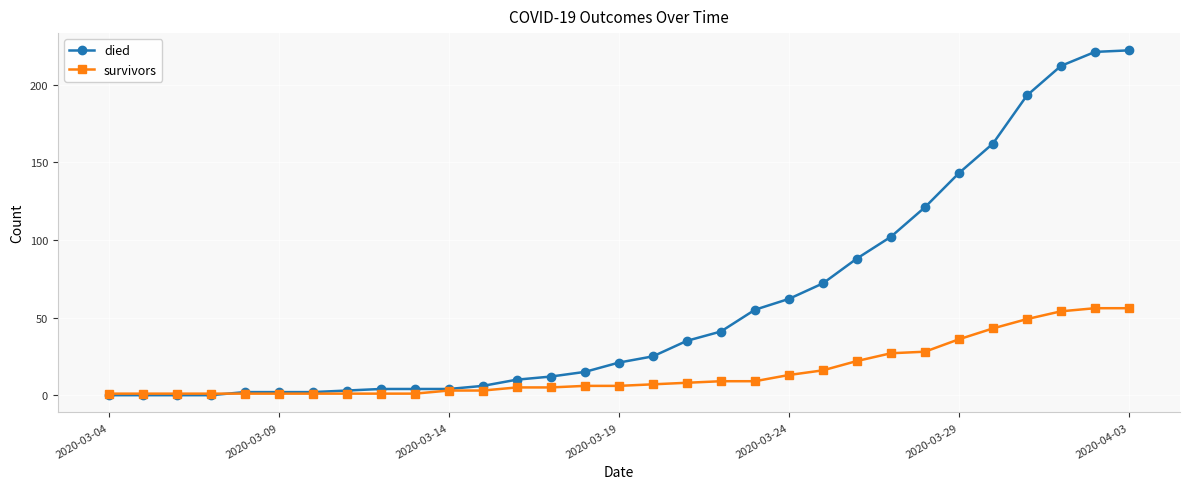

Which series has the widest spread of values?

died